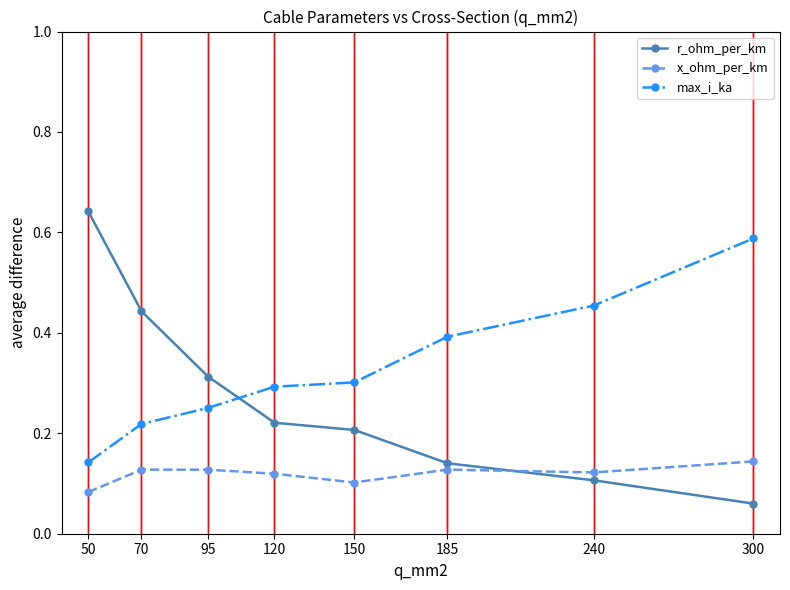

Which category has the highest value in the r_ohm_per_km series?

50